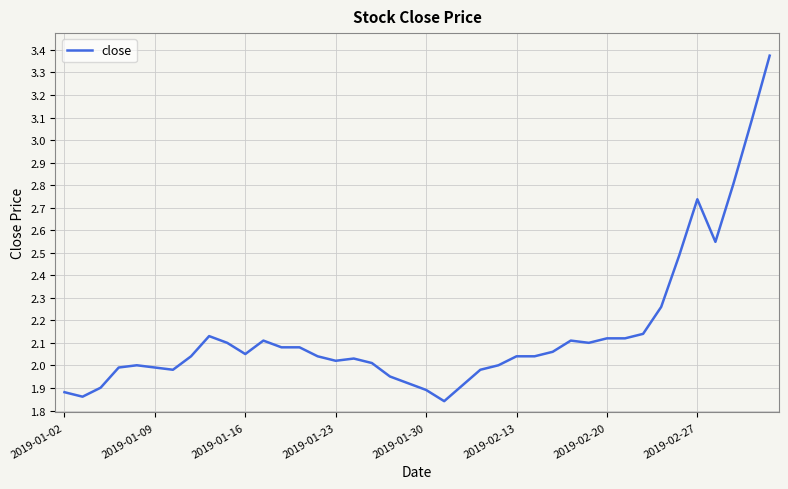

What is the difference between the maximum and minimum values?

1.5